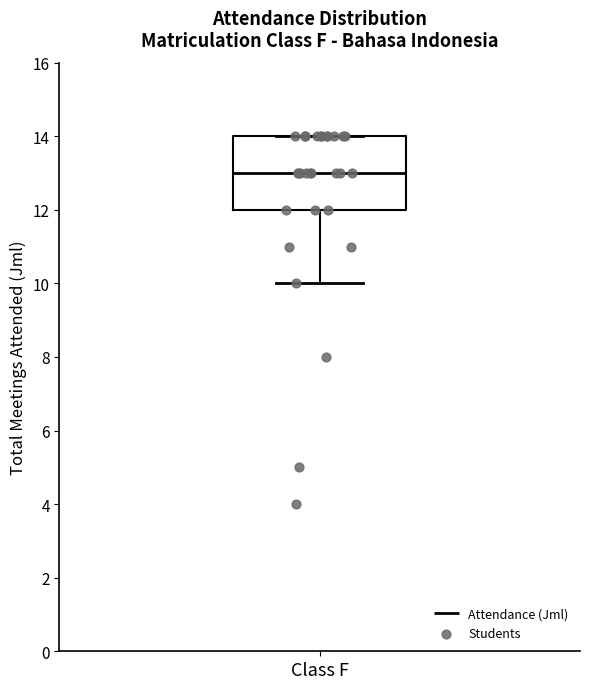

Read this box plot against the y-axis: the position of the median line, the range covered by the box, and the ends of both whiskers. The values are not printed on the chart, so give them approximately, as read against the axis.

median 13, box 12 to 14, whiskers 10 to 14